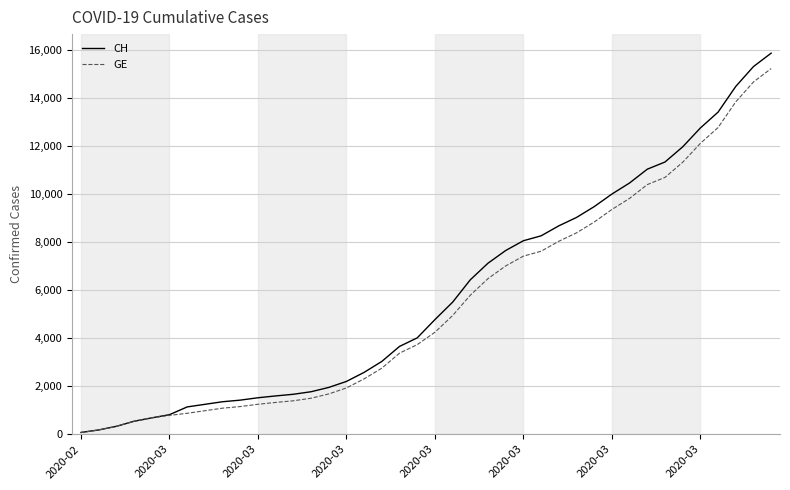

What are all the series names shown in the legend?

CH, GE